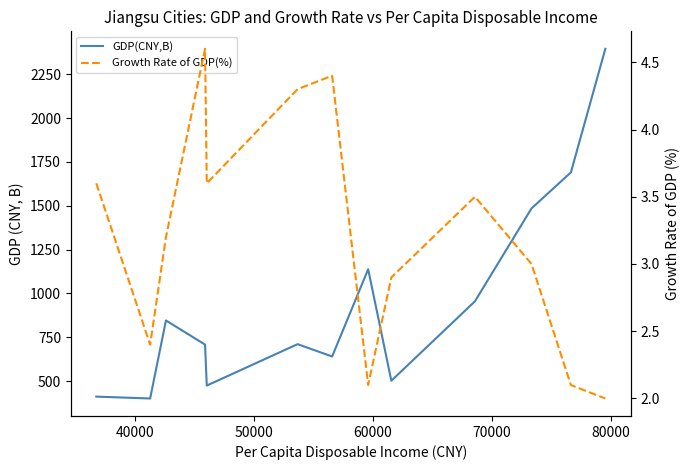

Is the value of GDP(CNY,B) at 50000 greater than the value of Growth Rate of GDP(%) at 80000?

Yes